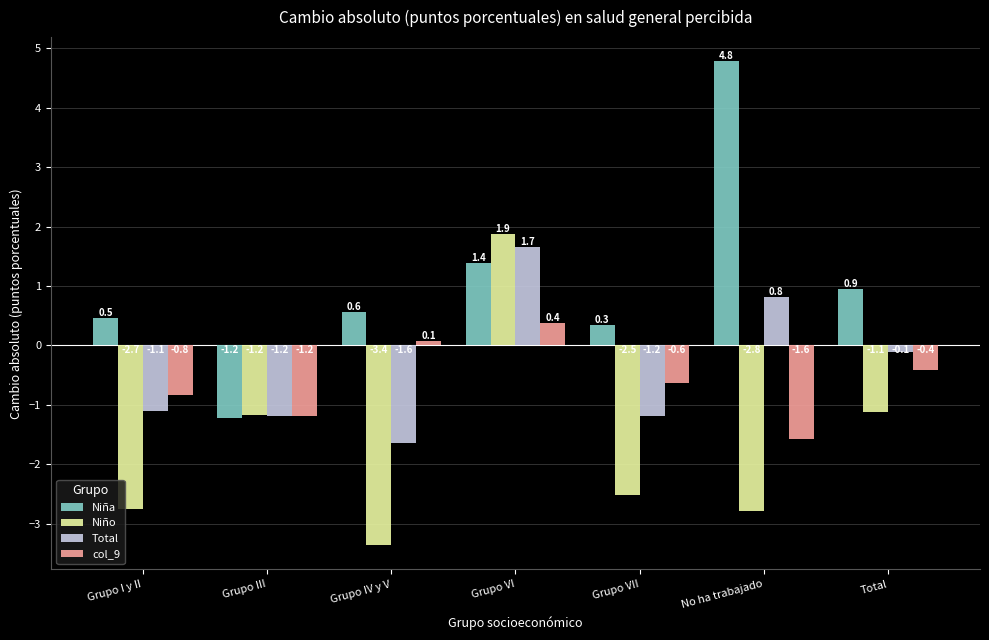

Rank the series at Total from highest to lowest value.

Niña, Total, col_9, Niño